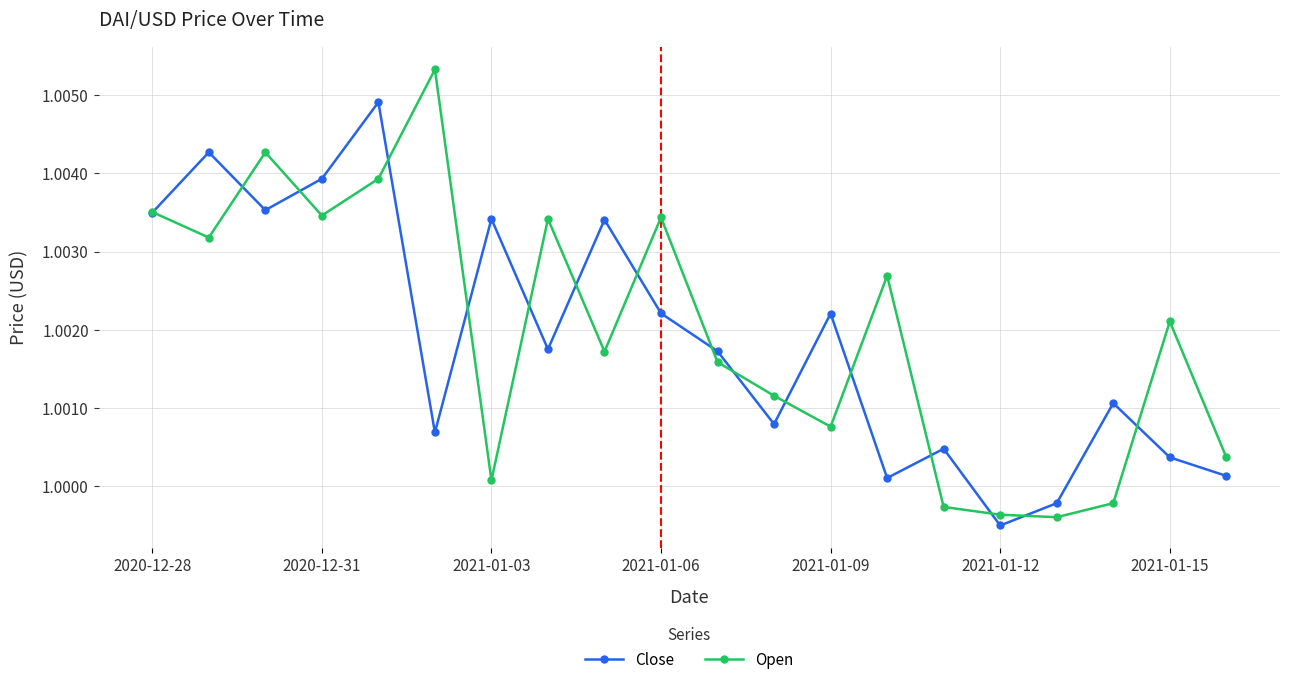

At how many categories does at least one series exceed 1?

18